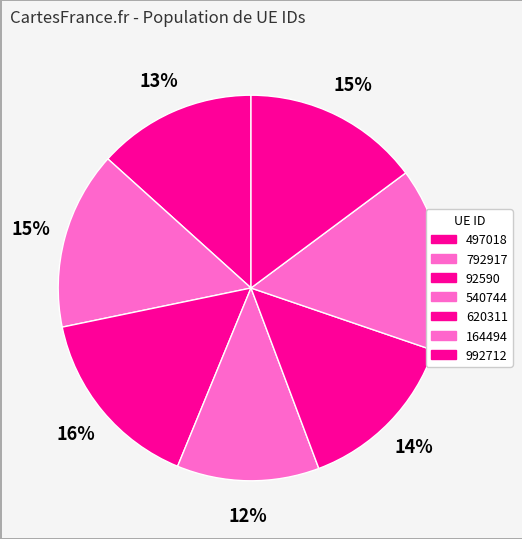

To the nearest percent, what is the combined percentage of 992712 and 620311?

29%